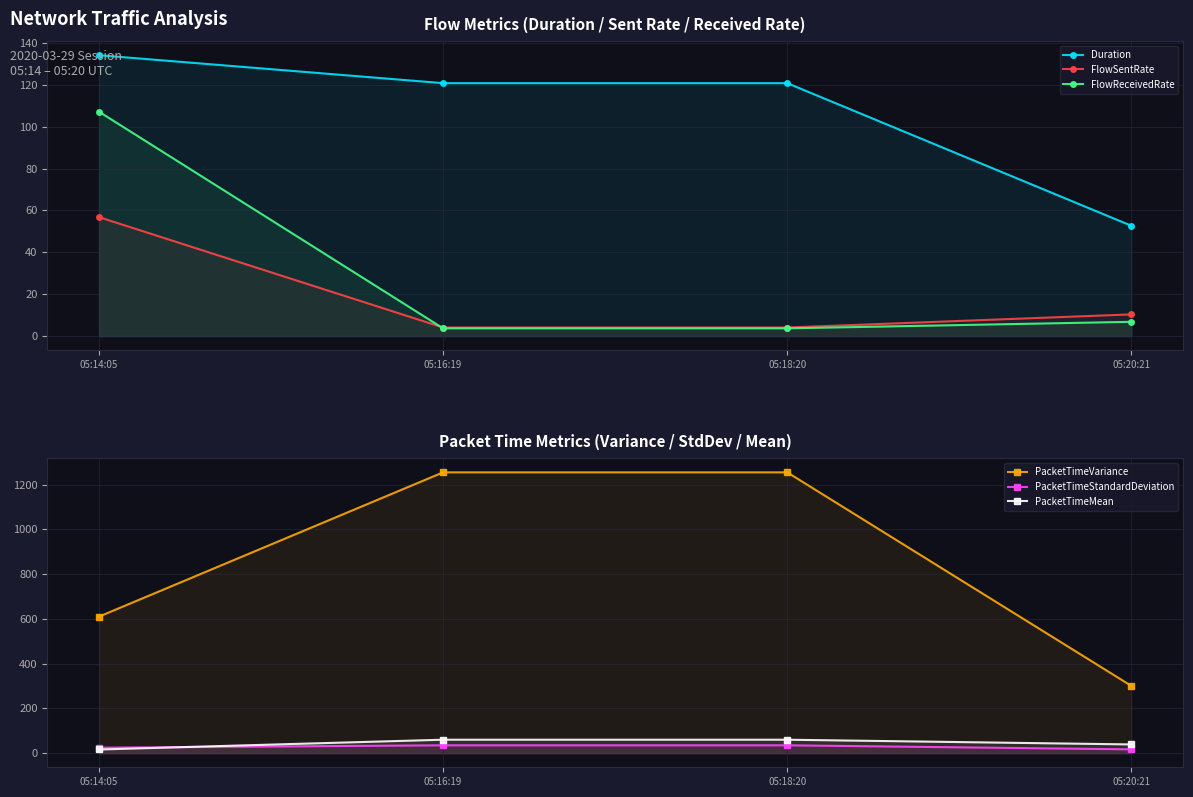

What is the total value across all series at 05:20:21?

427.2